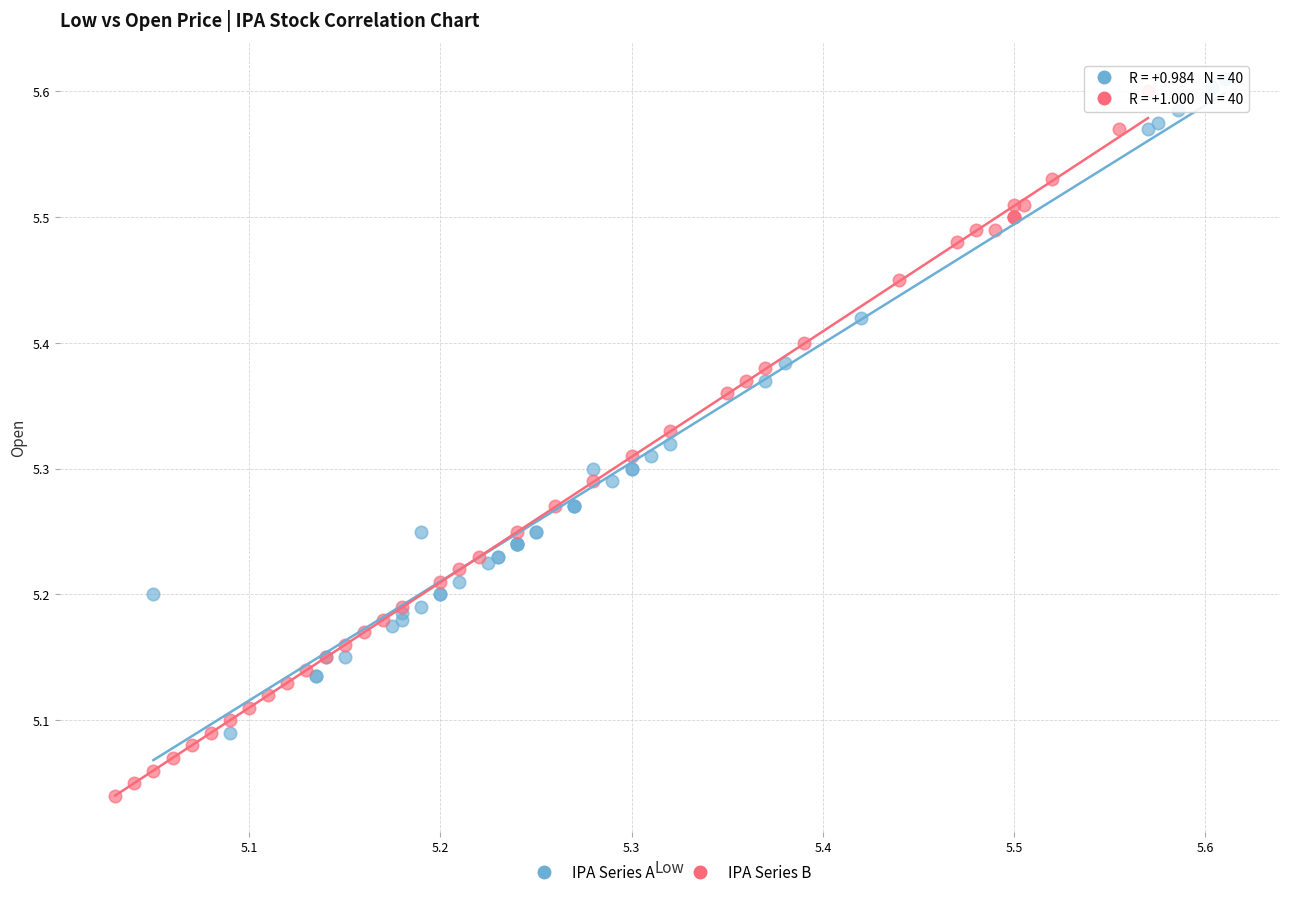

Which series contains the lowest Y value?

IPA Series B